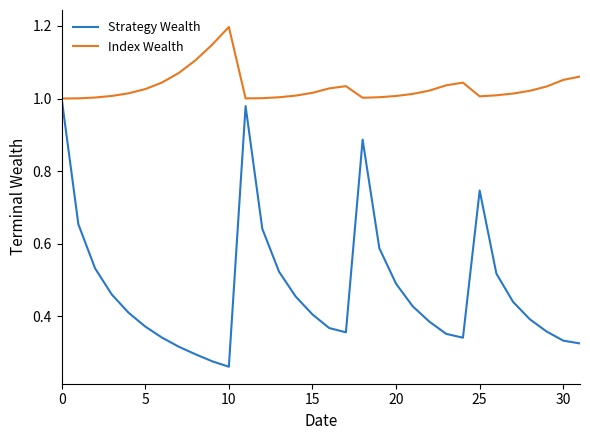

What is the highest value of the Index Wealth series?

1.2